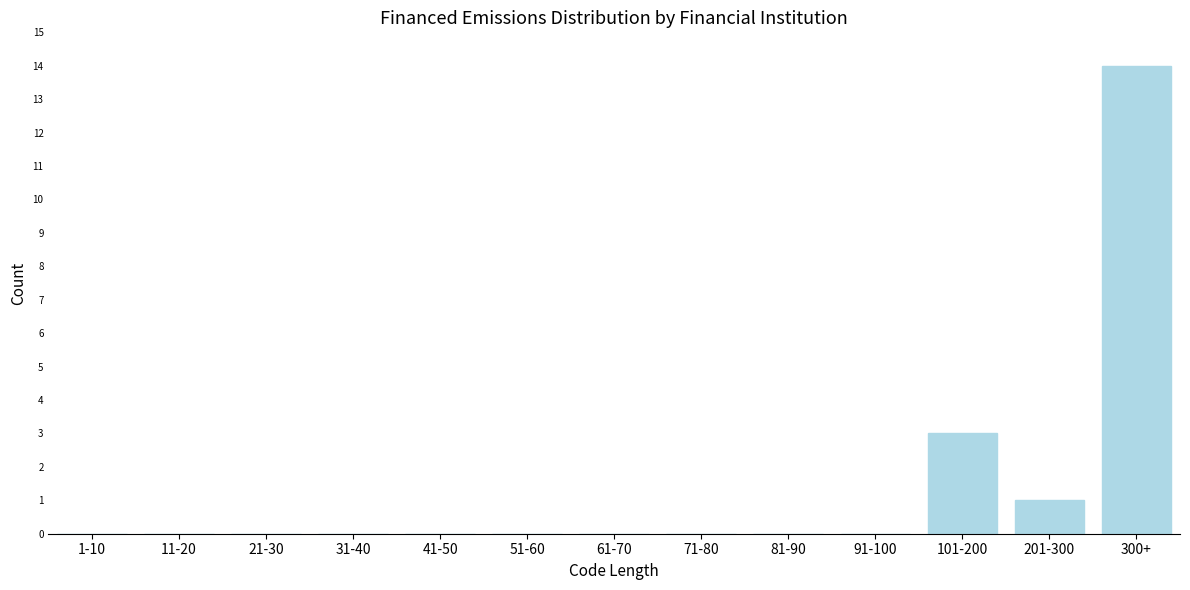

Reading left to right, extract all data points from this chart.

1-10=0	11-20=0	21-30=0	31-40=0	41-50=0	51-60=0	61-70=0	71-80=0	81-90=0	91-100=0	101-200=3	201-300=1	300+=14